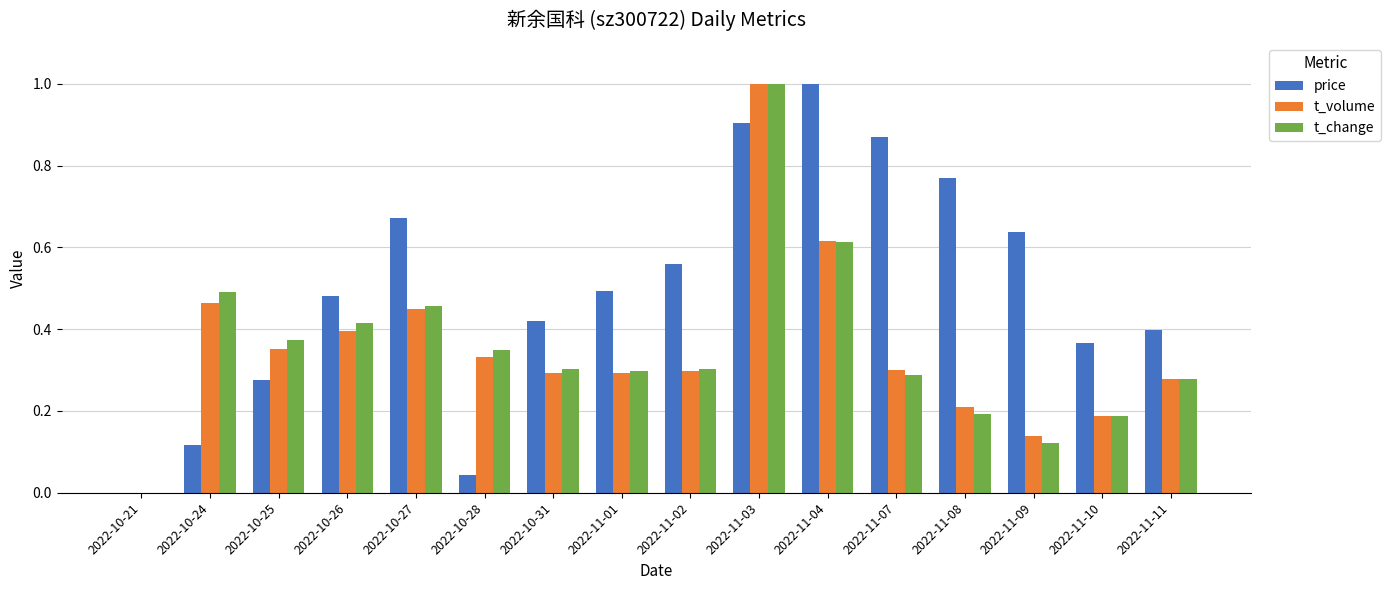

At which category is the sum across all series the highest?

2022-11-03